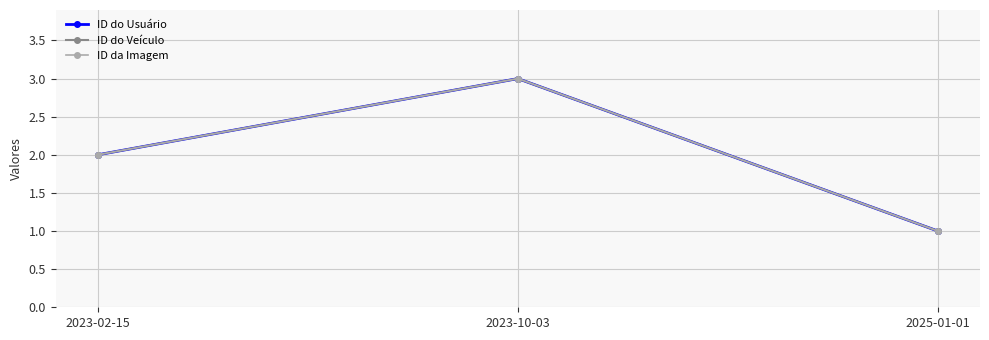

How many lines are shown in the chart?

3